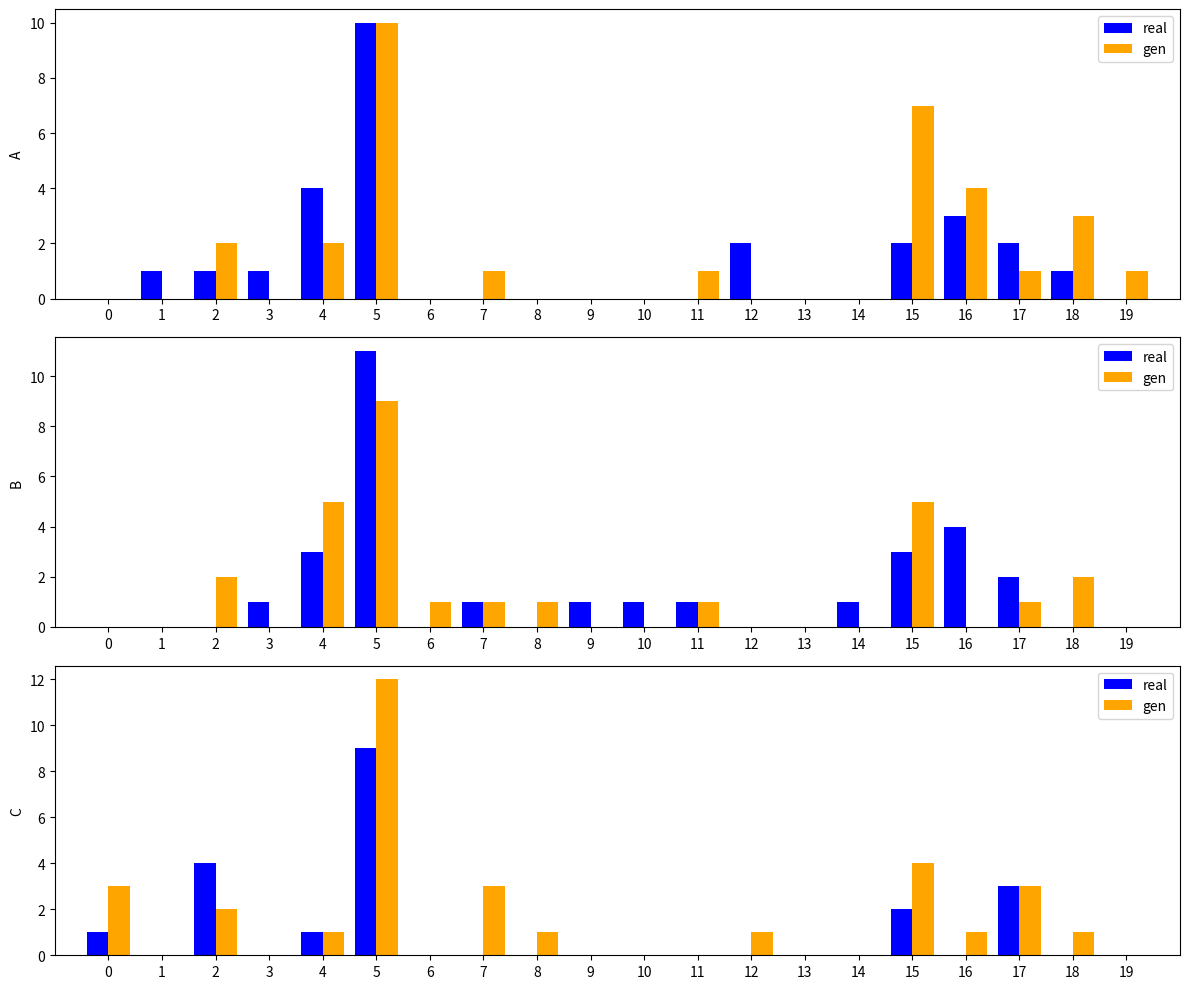

What is the total value across all series at 2?

6